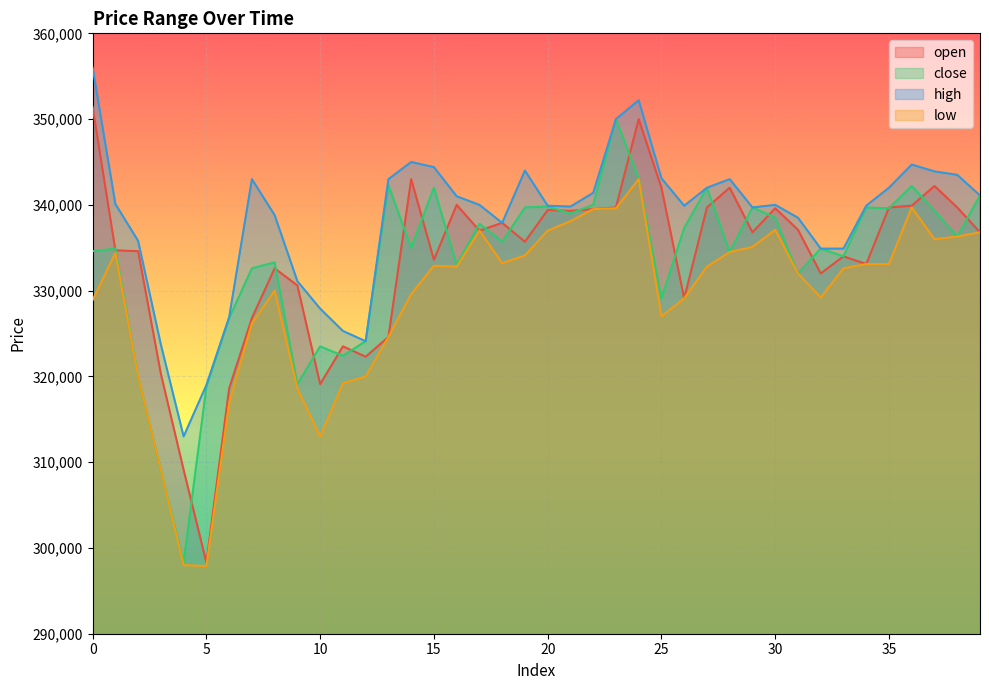

Rank the categories by open value from lowest to highest.

5, 4, 6, 10, 3, 12, 11, 13, 7, 26, 9, 32, 8, 34, 15, 33, 2, 1, 19, 29, 39, 17, 31, 18, 21, 20, 22, 30, 23, 27, 35, 38, 36, 16, 25, 28, 37, 14, 24, 0